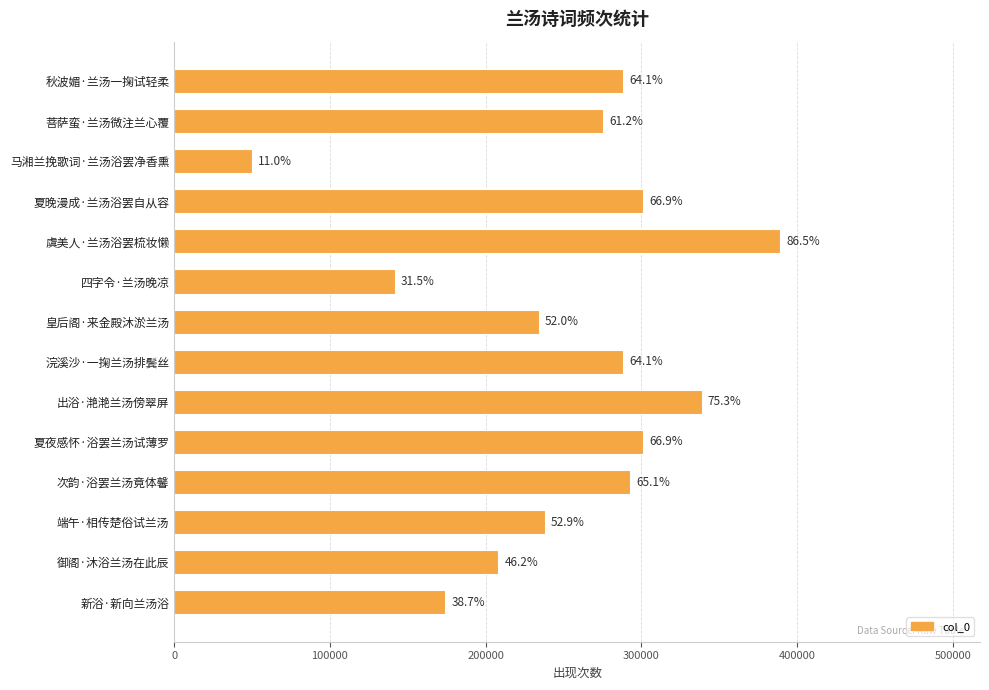

Are the bars horizontal?

Yes